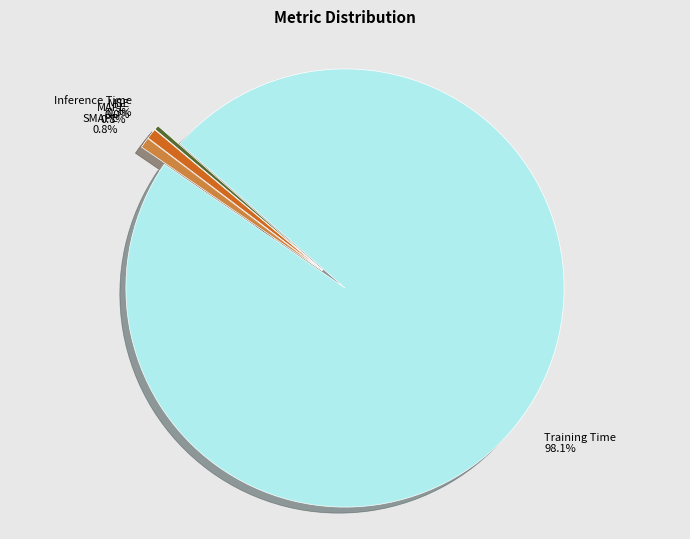

Is there a majority slice in this chart?

Yes